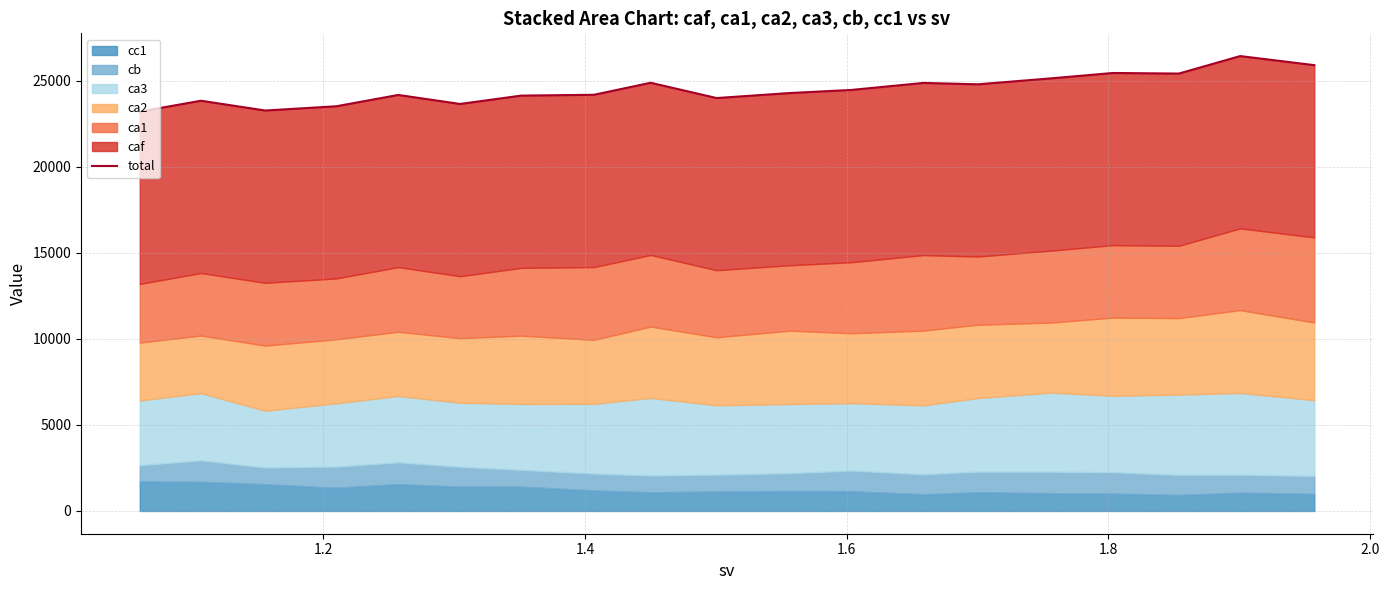

How many data points does each series have?

19